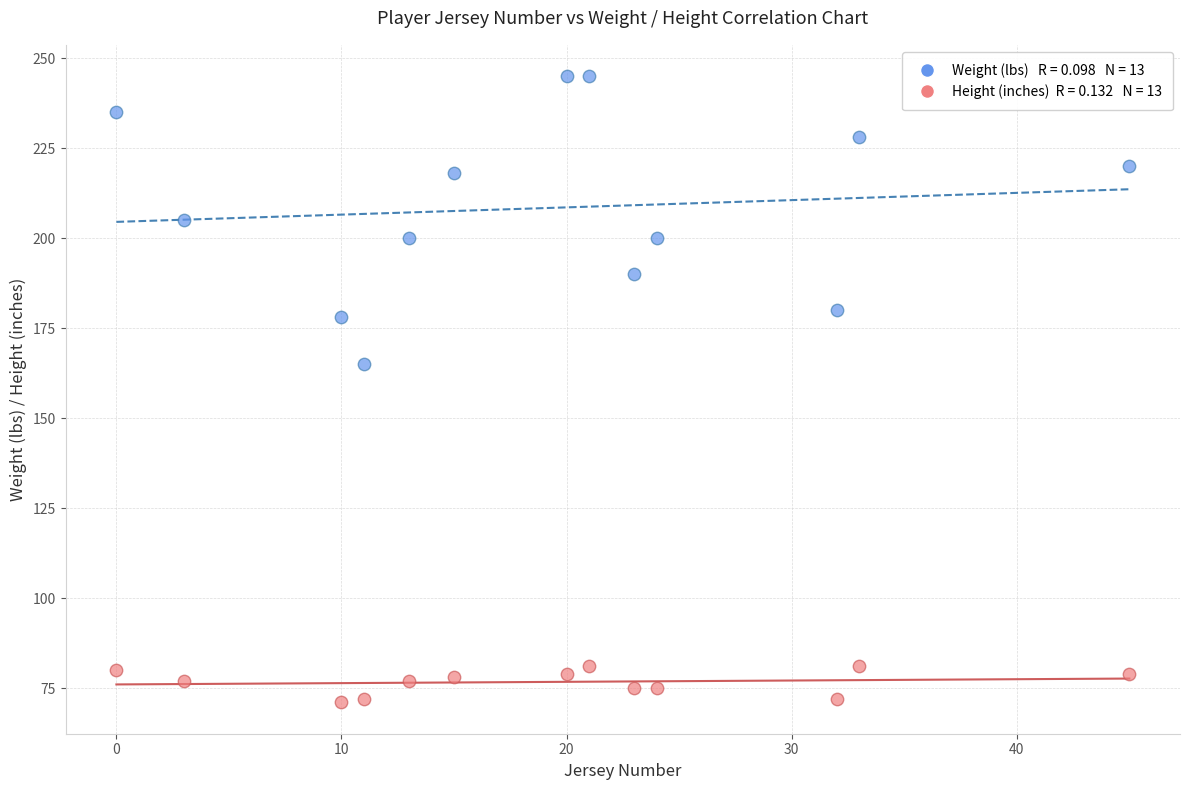

Across all series, what Y value is closest to 158?

165